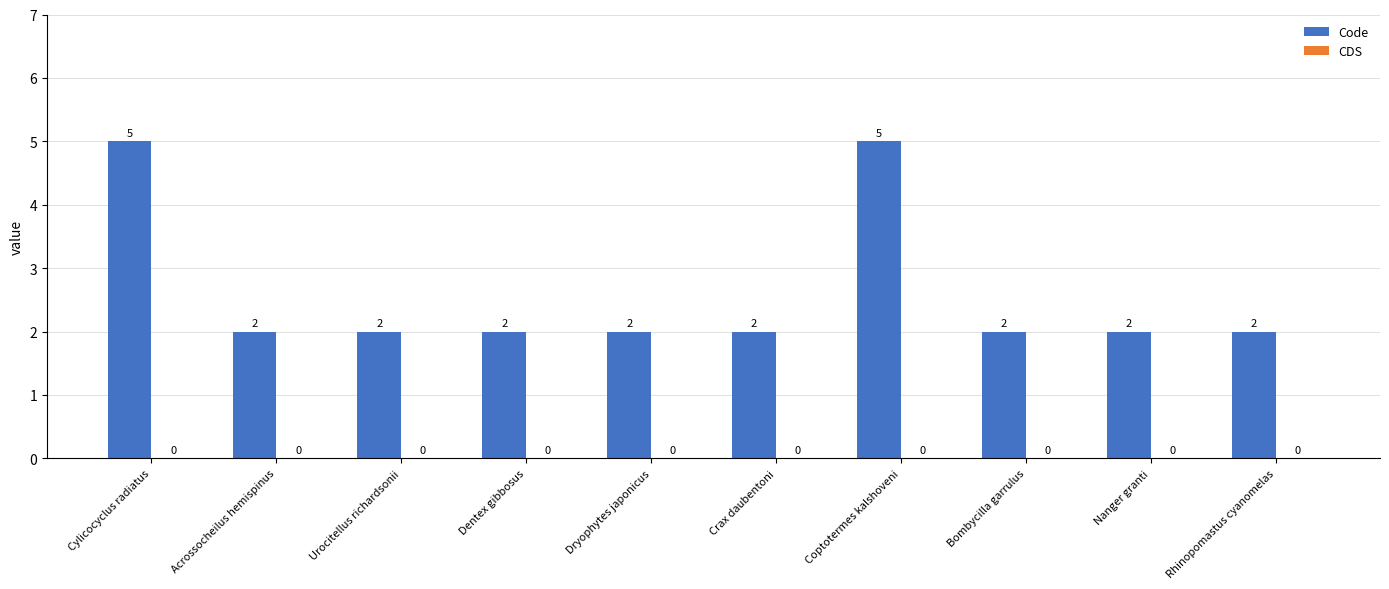

The chart shows a value of 3 at Urocitellus richardsonii. True or false?

False